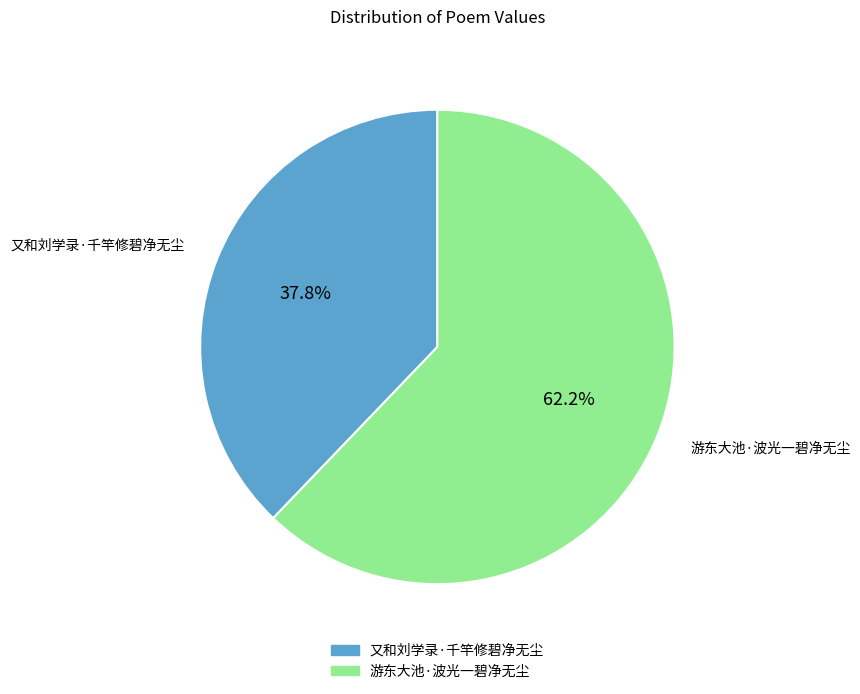

Rank the categories by value from lowest to highest.

又和刘学录·千竿修碧净无尘, 游东大池·波光一碧净无尘